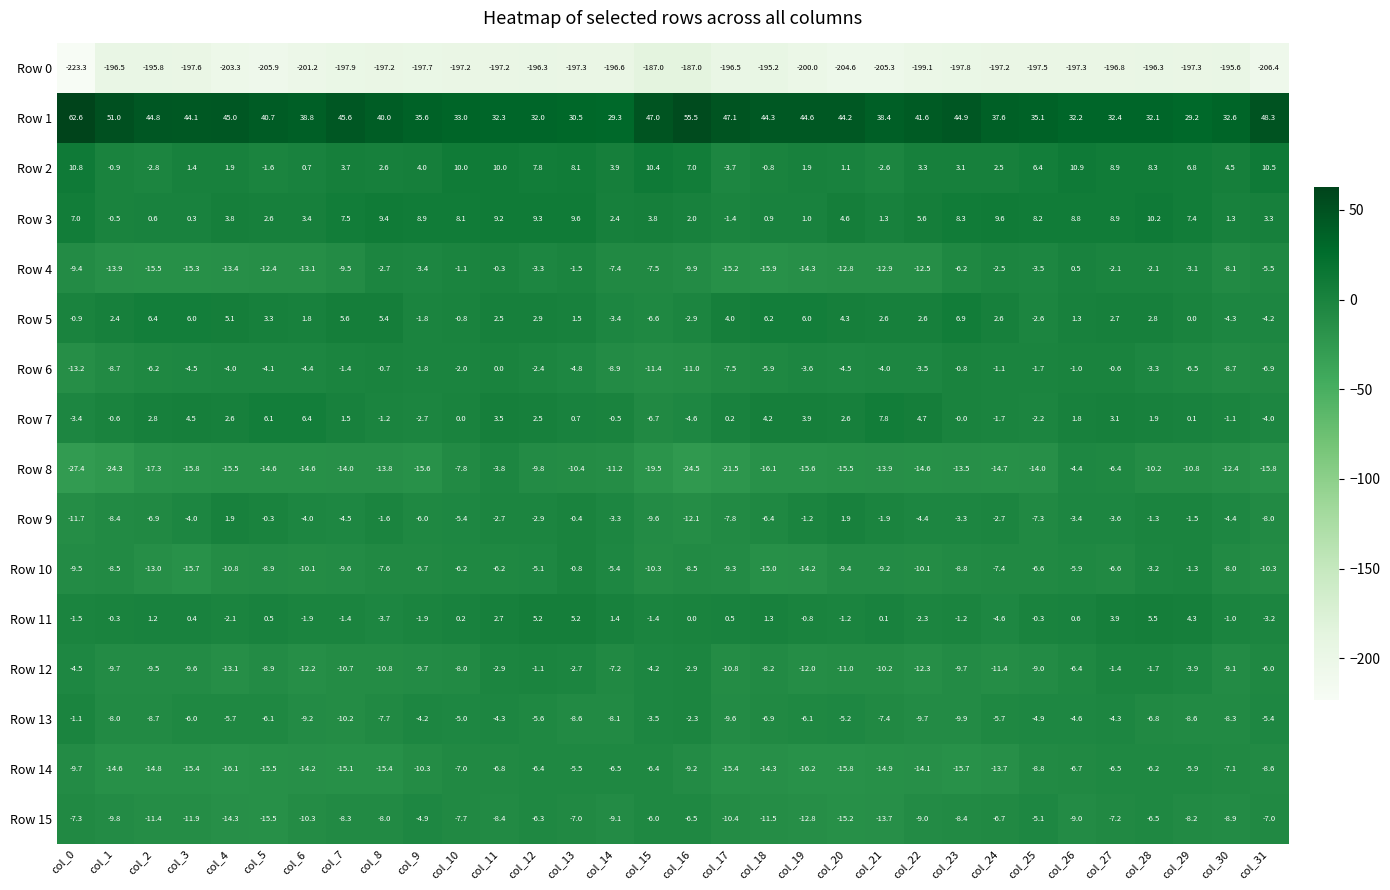

What is the difference between the Row 13 values at col_0 and col_19?

5.0